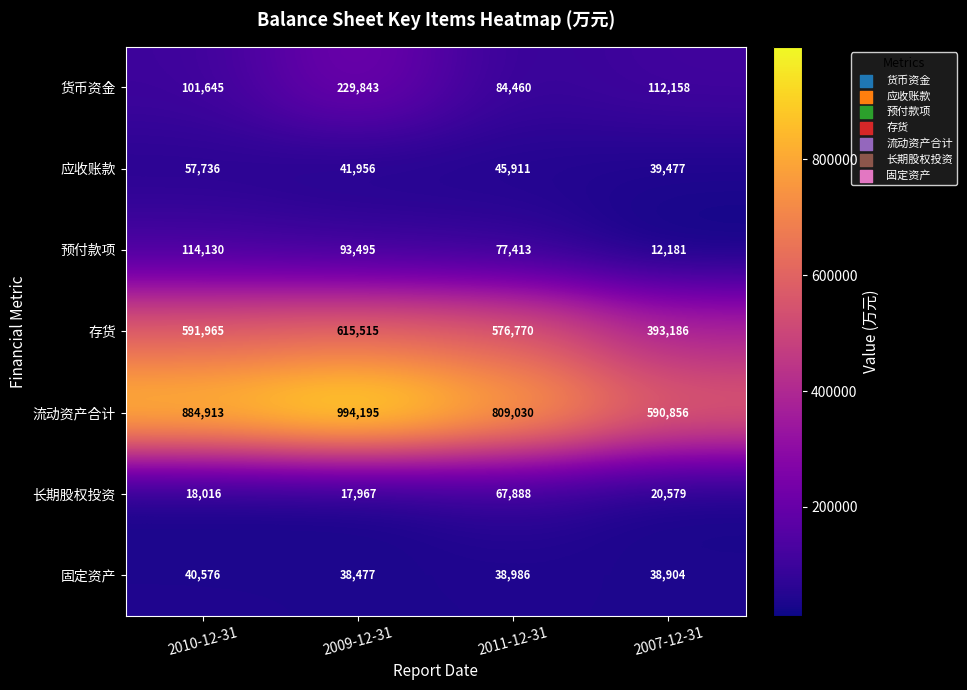

What is the sum of the 应收账款 values at 2009-12-31 and 2007-12-31?

81433